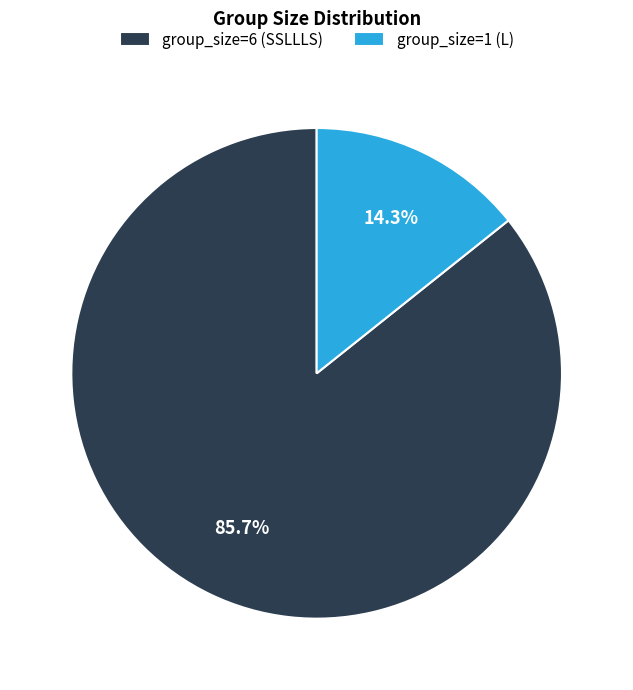

Count the number of slices in the pie.

2